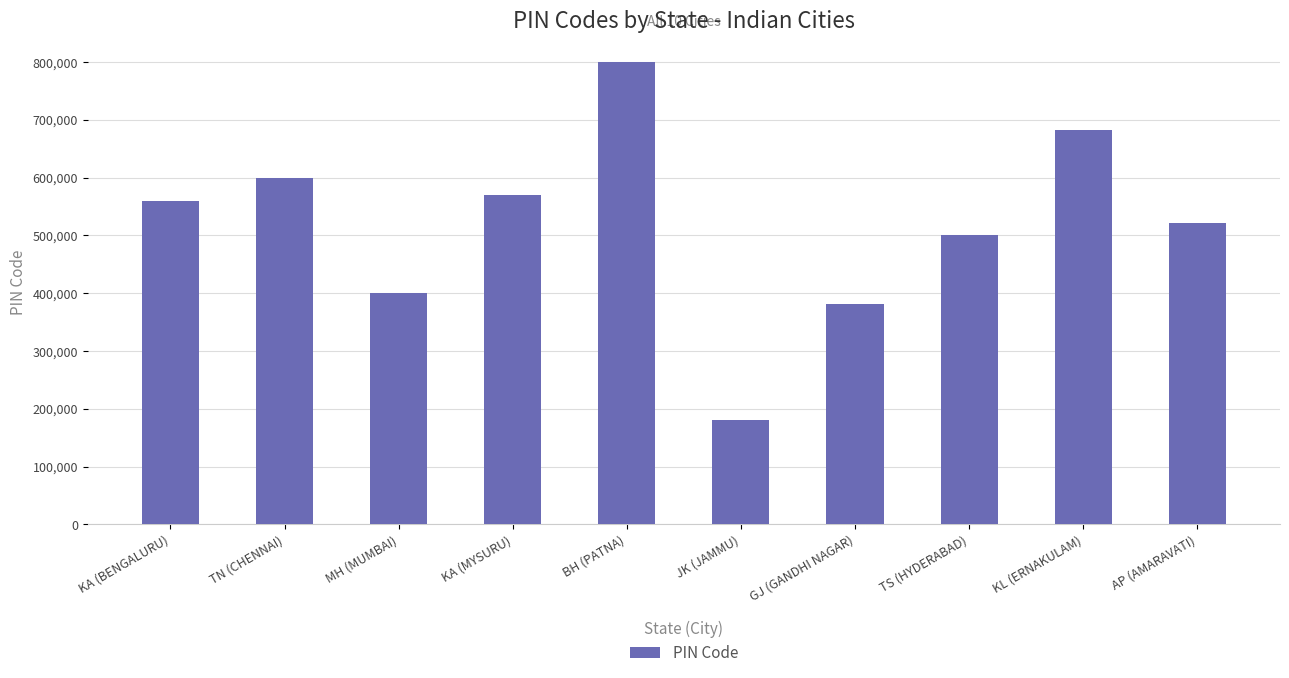

Read the value at JK (JAMMU).

180001